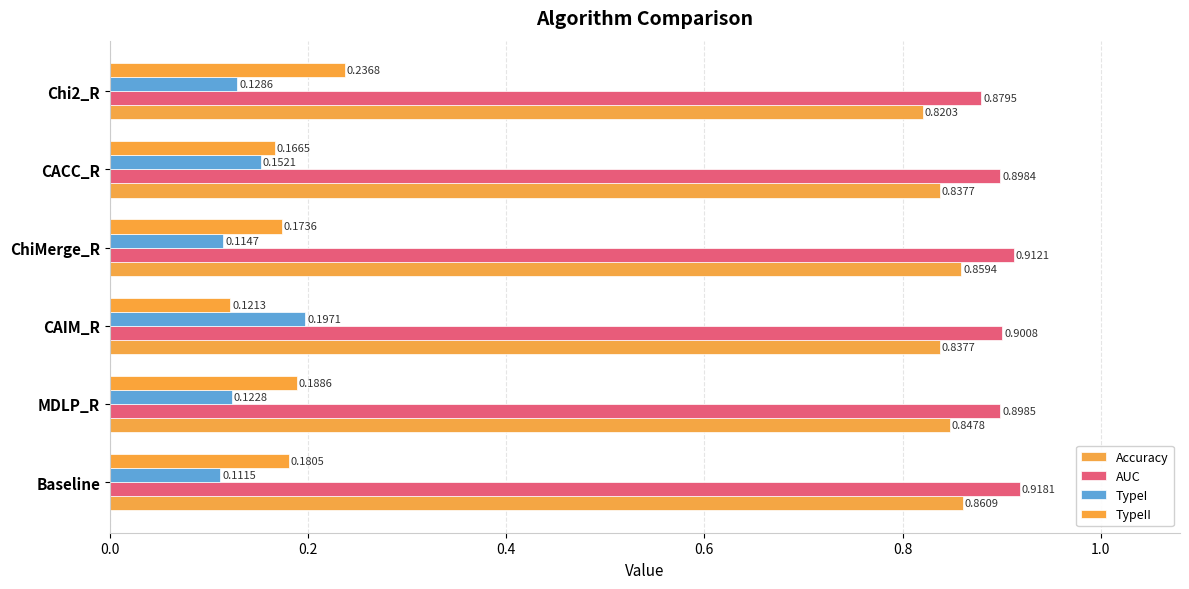

How many distinct data groups are displayed?

4